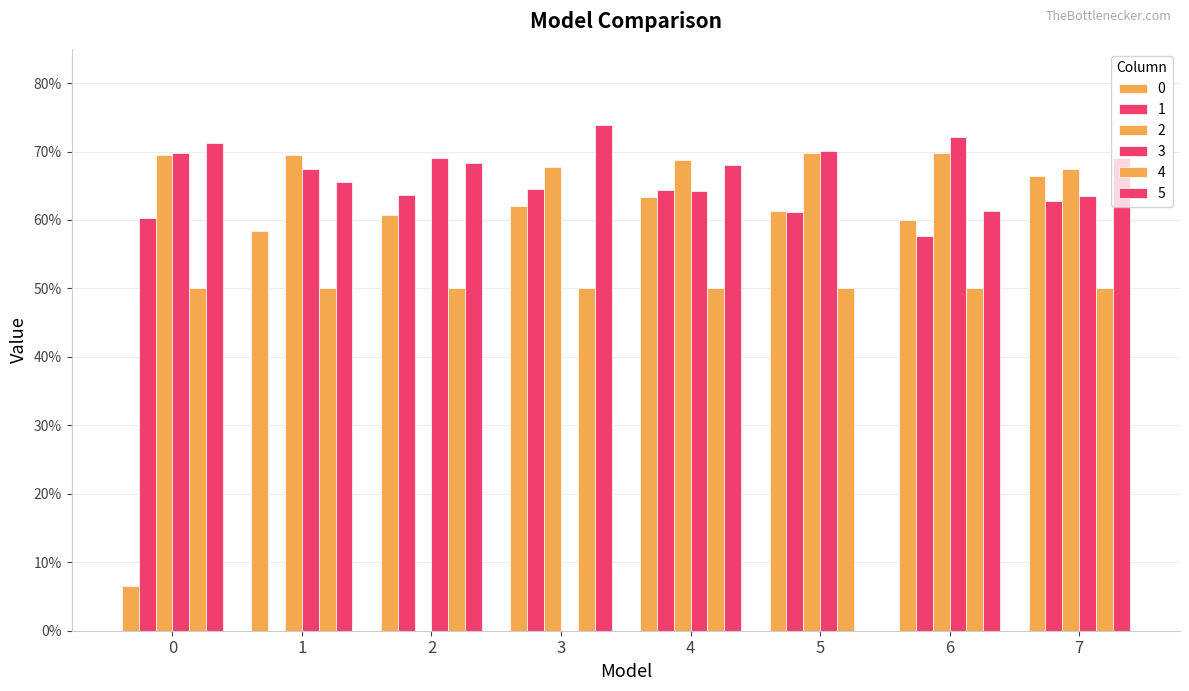

Are the bars horizontal?

No